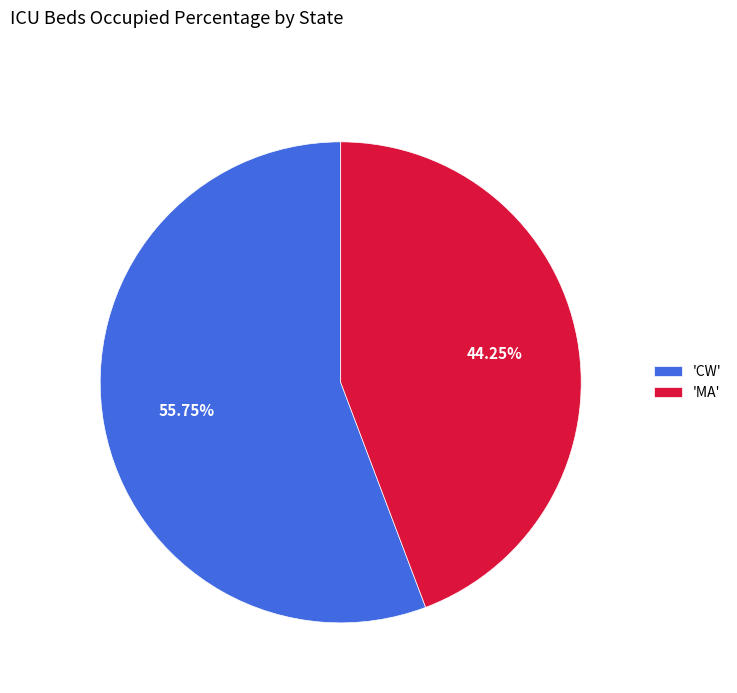

Which slice is the smallest?

'MA'